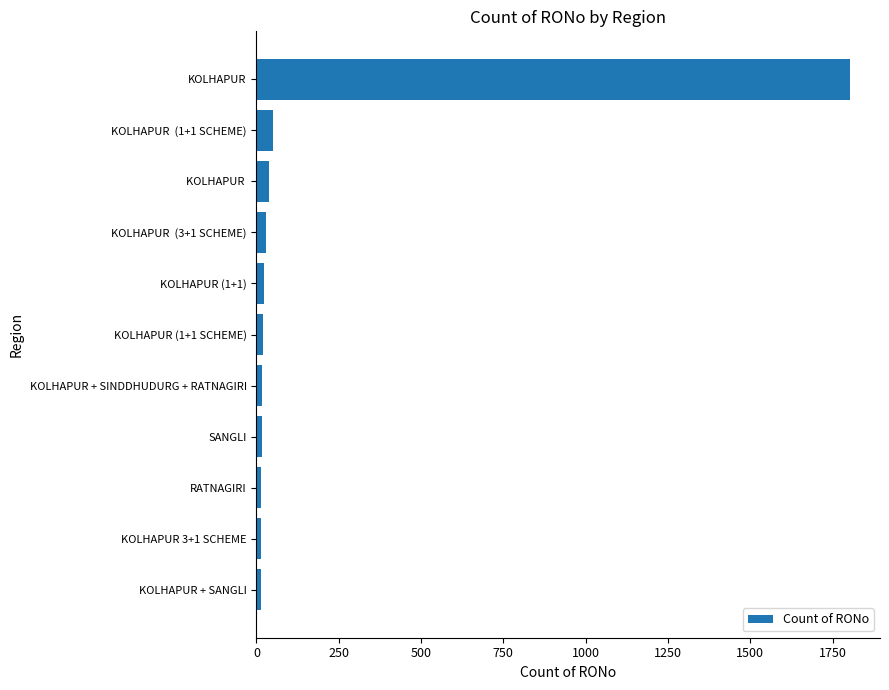

What is the average value?

185